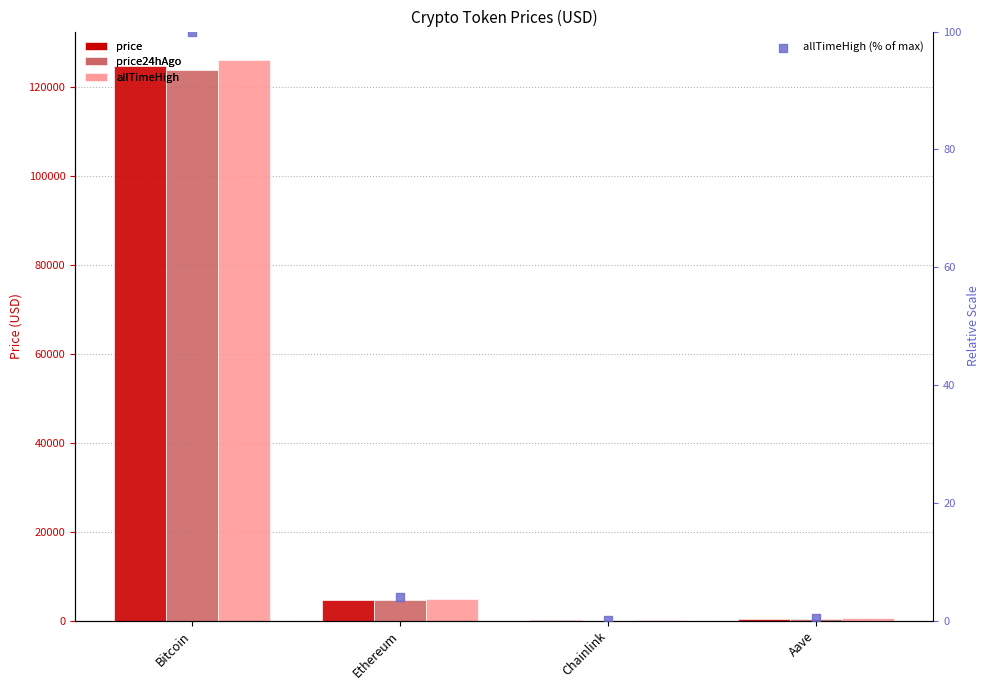

Which series has the widest spread of Y values?

allTimeHigh